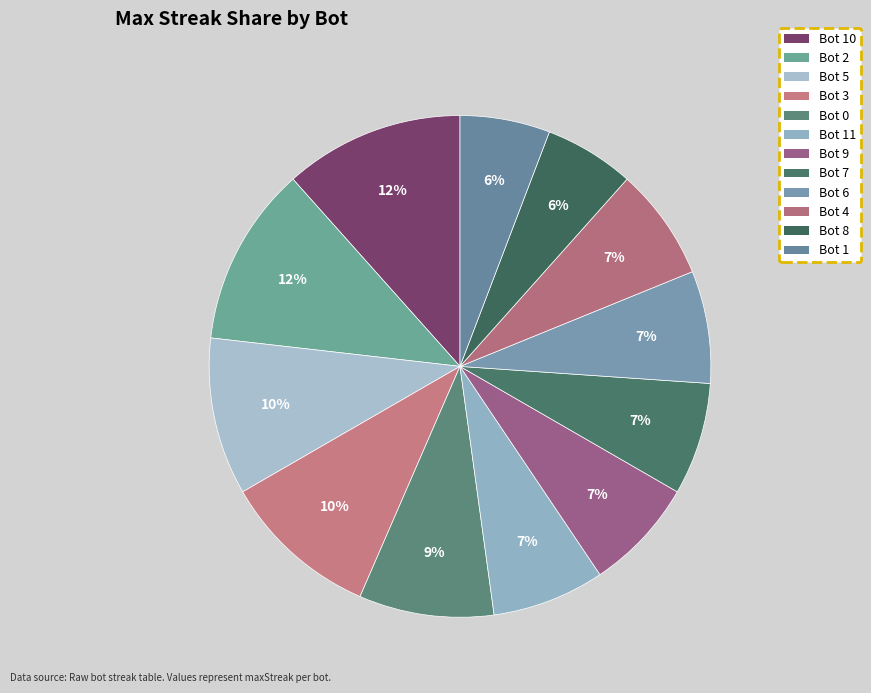

Between Bot 1 and Bot 5, which is larger?

Bot 5